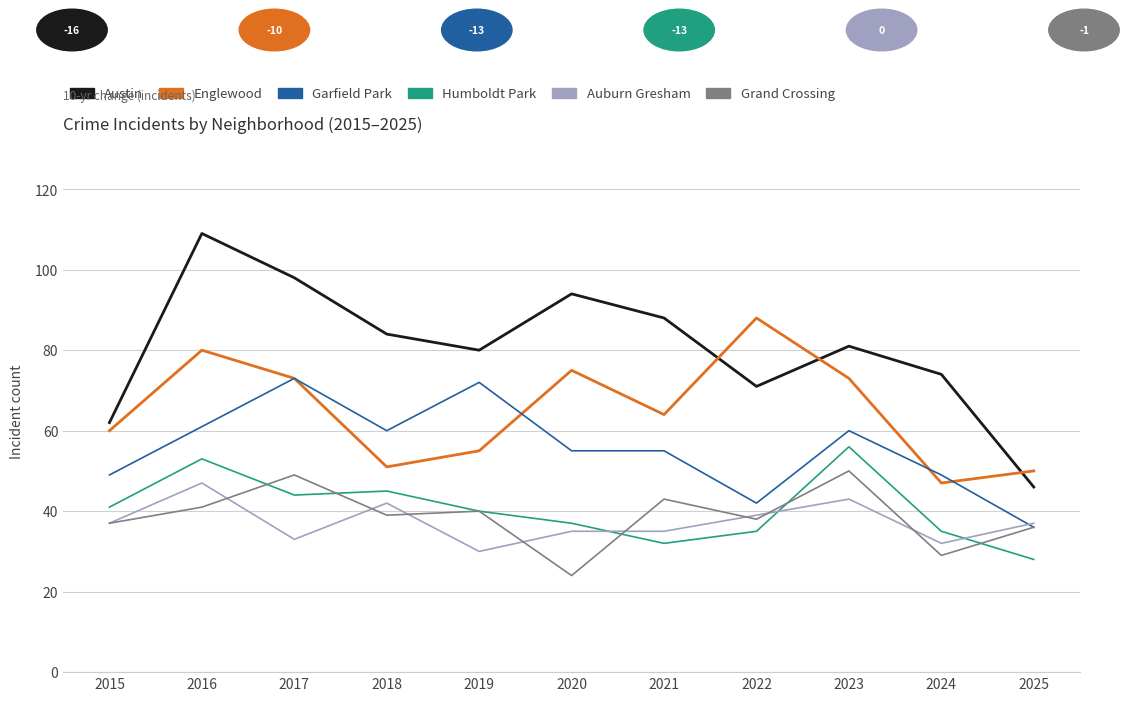

What are all the series names shown in the legend?

Austin, Englewood, Garfield Park, Humboldt Park, Auburn Gresham, Grand Crossing